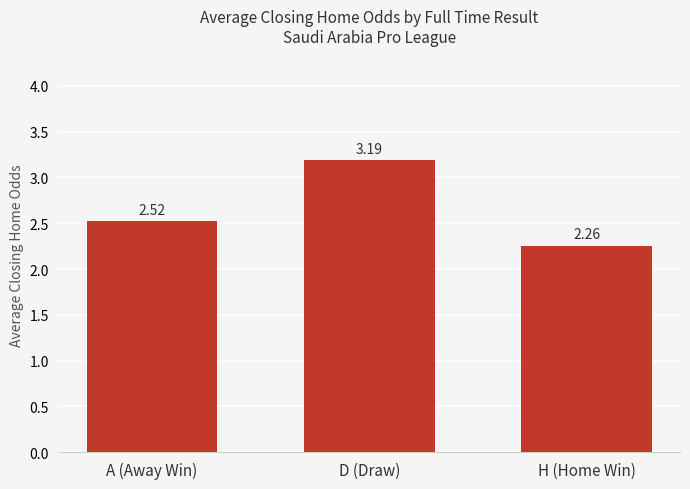

Rank the categories by value from lowest to highest.

H (Home Win), A (Away Win), D (Draw)